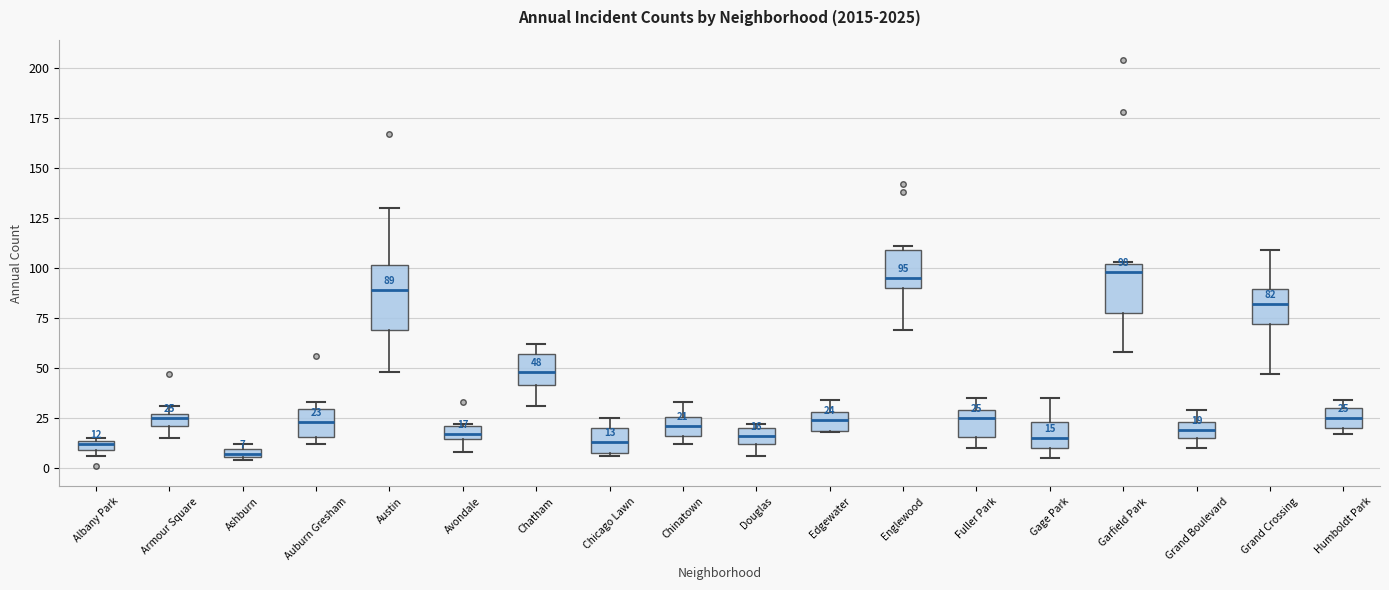

Comparing the boxes themselves (not the whiskers), which one is the tallest?

Austin